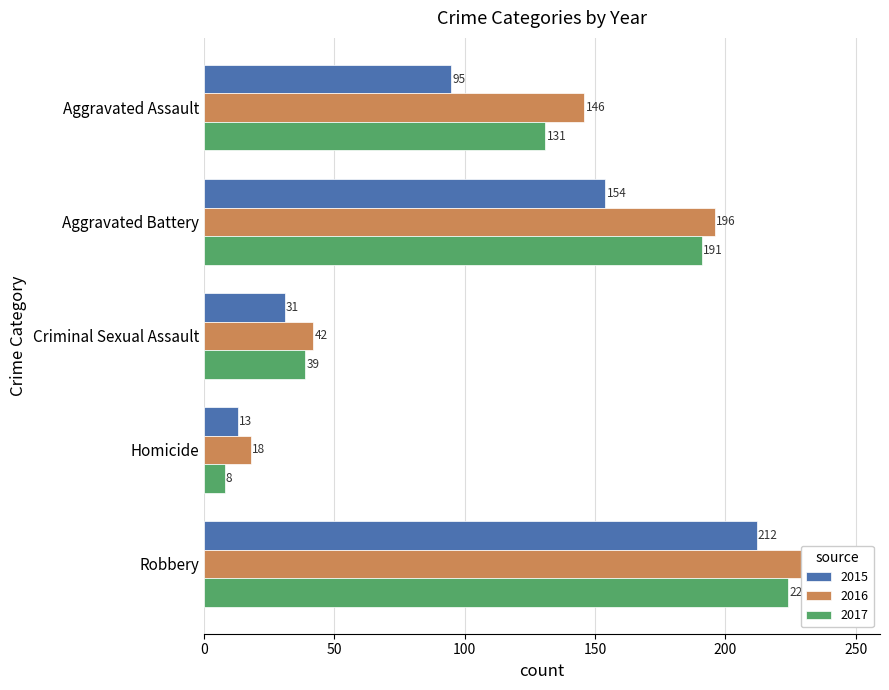

How many groups of bars are there?

5